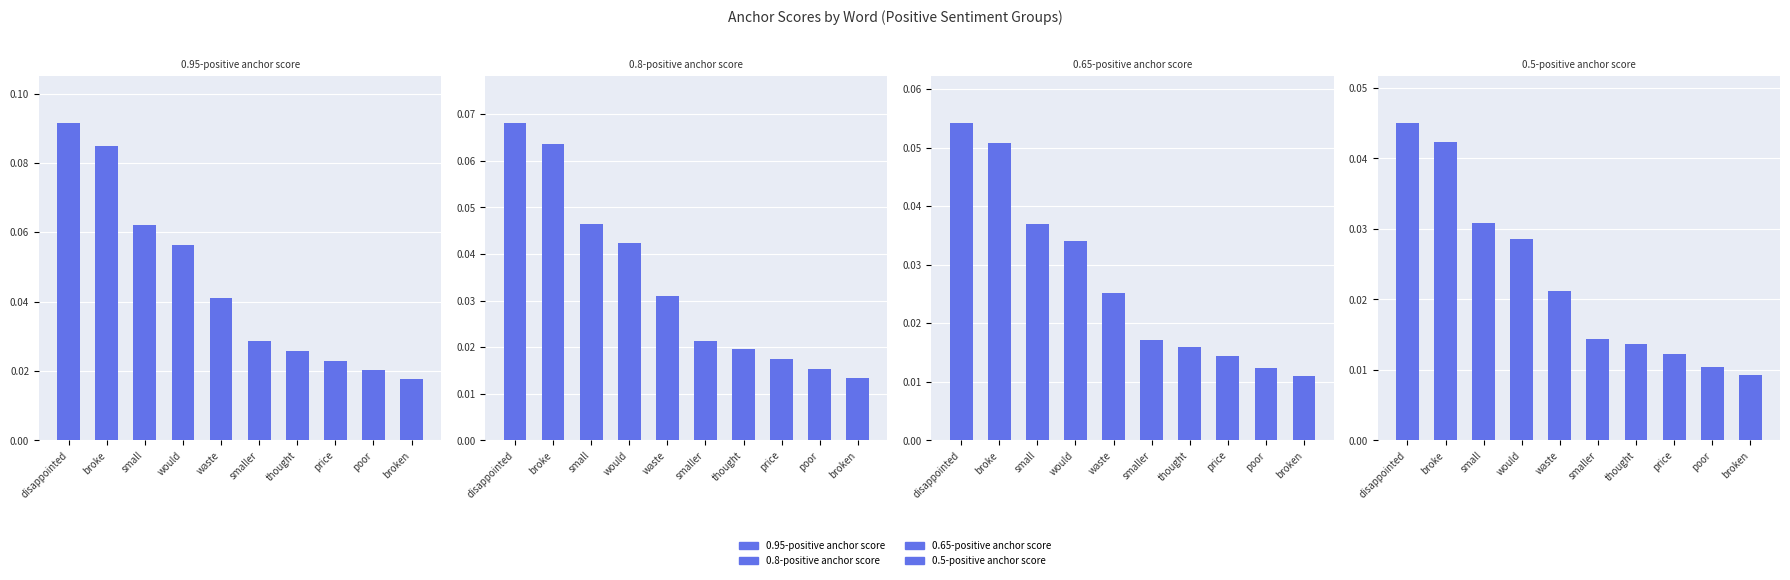

Reading left to right, extract all data points from this chart.

0.95-positive anchor score: disappointed=0.1	broke=0.1	small=0.1	would=0.1	waste=0.0	smaller=0.0	thought=0.0	price=0.0	poor=0.0	broken=0.0
0.8-positive anchor score: disappointed=0.1	broke=0.1	small=0.0	would=0.0	waste=0.0	smaller=0.0	thought=0.0	price=0.0	poor=0.0	broken=0.0
0.65-positive anchor score: disappointed=0.1	broke=0.1	small=0.0	would=0.0	waste=0.0	smaller=0.0	thought=0.0	price=0.0	poor=0.0	broken=0.0
0.5-positive anchor score: disappointed=0.0	broke=0.0	small=0.0	would=0.0	waste=0.0	smaller=0.0	thought=0.0	price=0.0	poor=0.0	broken=0.0